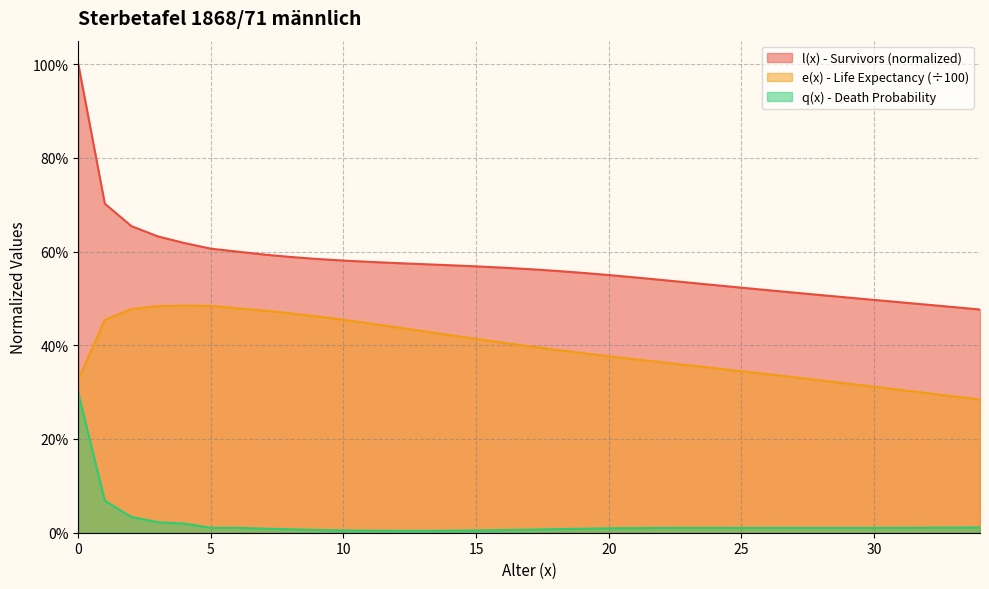

List the labels in order of value, largest first.

0, 1, 2, 3, 4, 5, 6, 7, 8, 9, 10, 11, 12, 13, 14, 15, 16, 17, 18, 19, 20, 21, 22, 23, 24, 25, 26, 27, 28, 29, 30, 31, 32, 33, 34